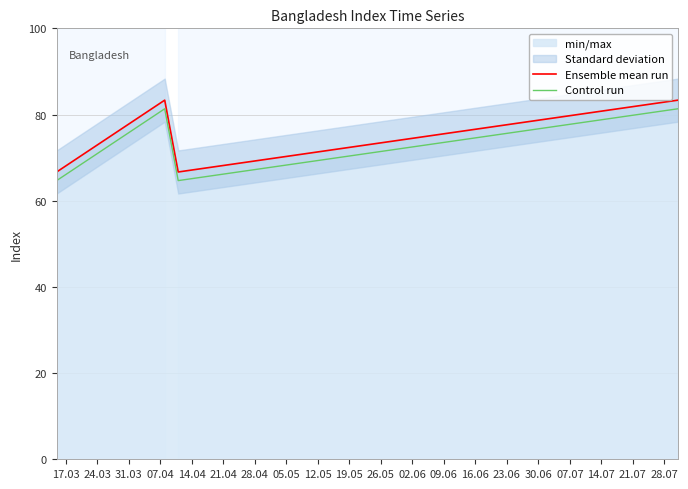

What is the maximum value for Control run?

81.3